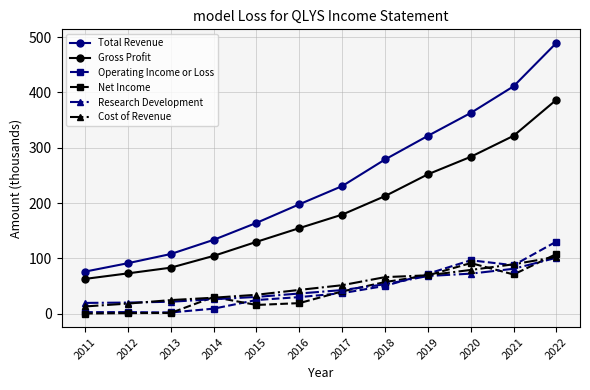

What are all the series names shown in the legend?

Total Revenue, Gross Profit, Operating Income or Loss, Net Income, Research Development, Cost of Revenue